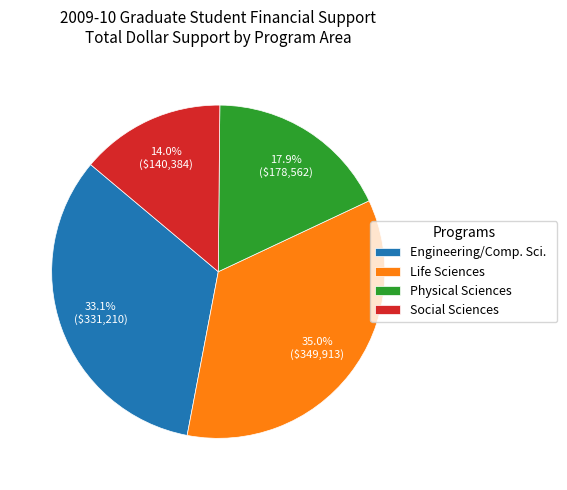

What is the largest slice in the pie chart?

Life Sciences